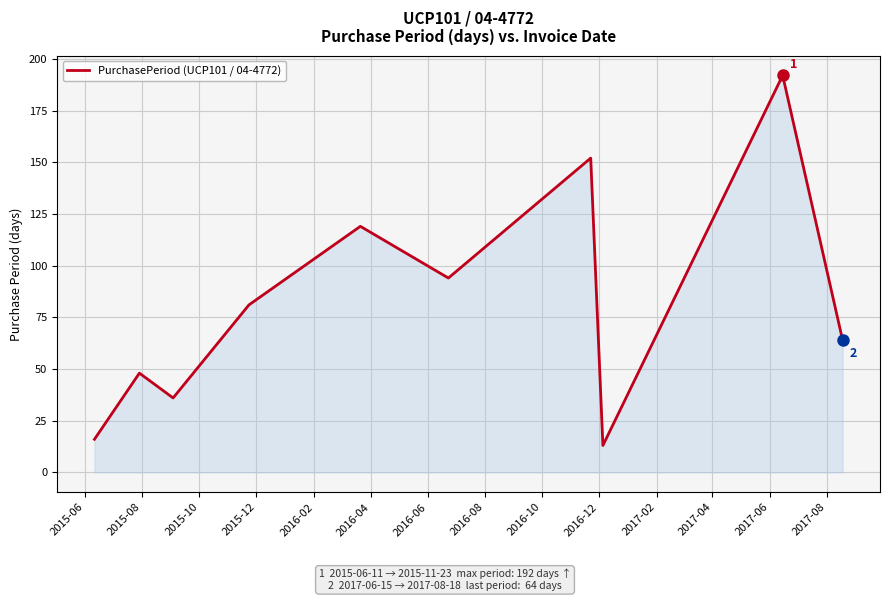

What is the minimum value shown in the chart?

13